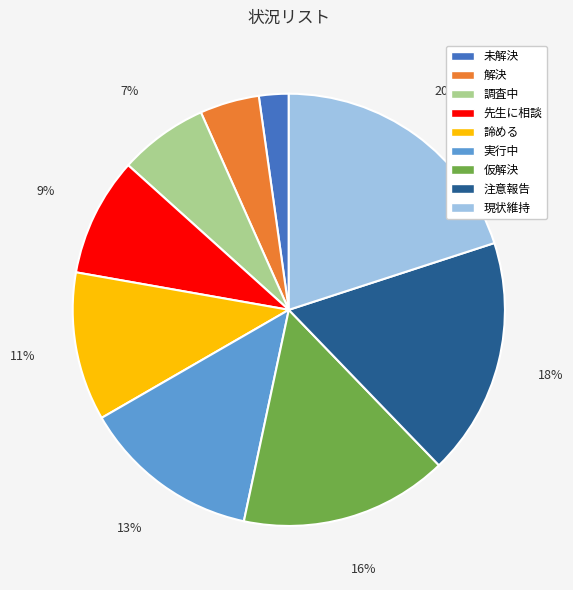

Between 現状維持 and 先生に相談, which is larger?

現状維持